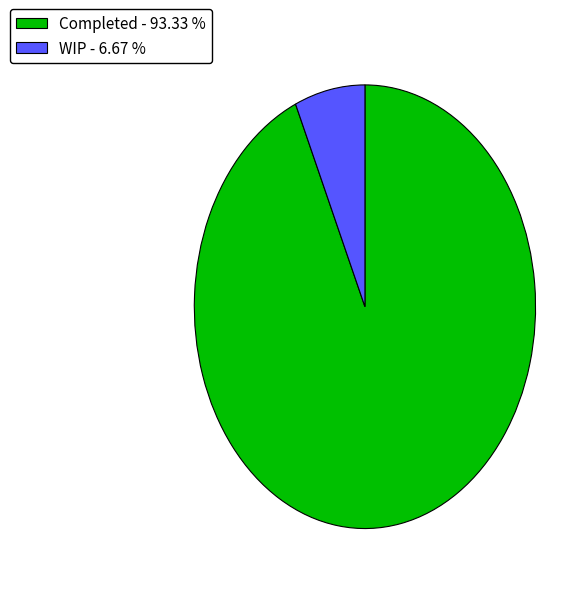

Rank the categories by value from highest to lowest.

Completed, WIP